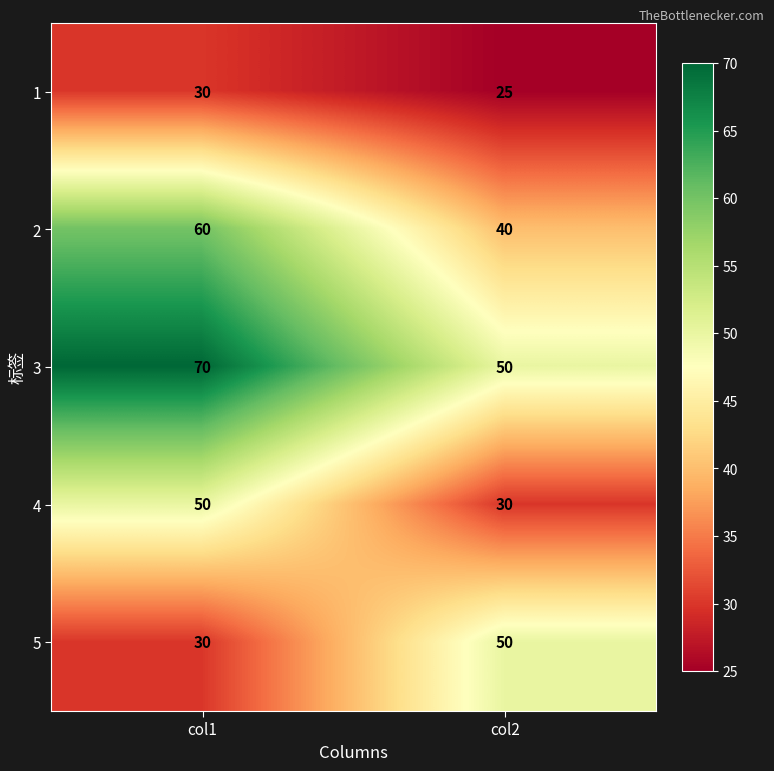

List the labels in order of 5 value, smallest first.

col1, col2